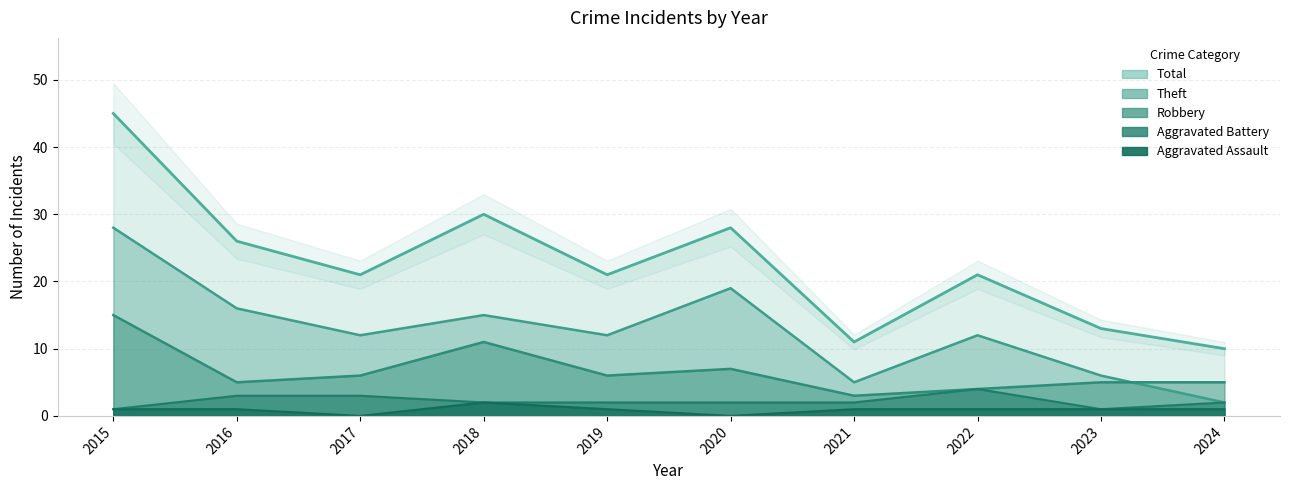

Which series changed the most between 2016 and 2020?

Theft